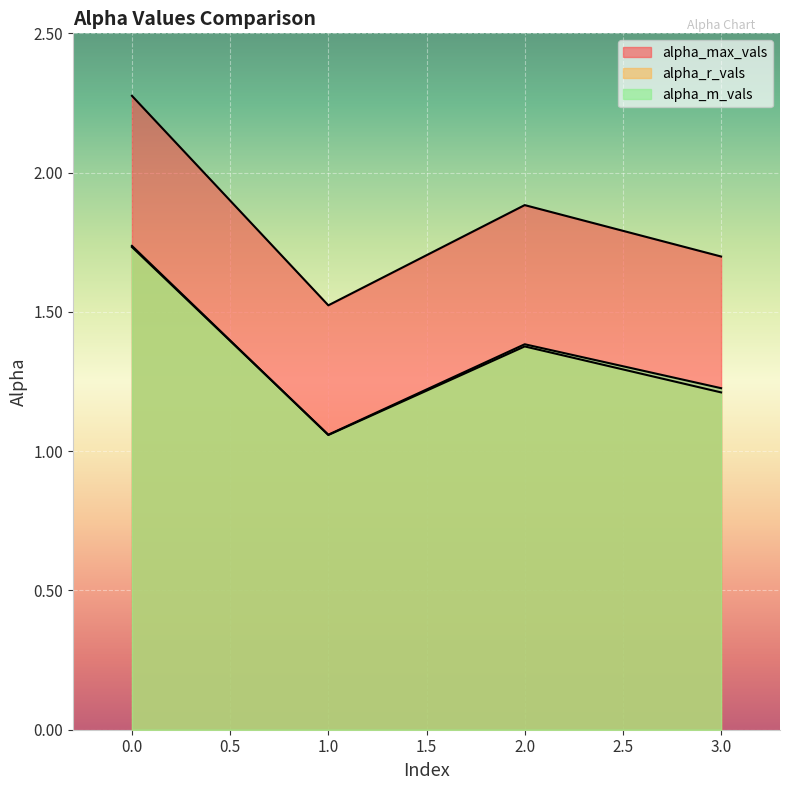

True or false: alpha_r_vals and alpha_m_vals intersect in this chart.

True